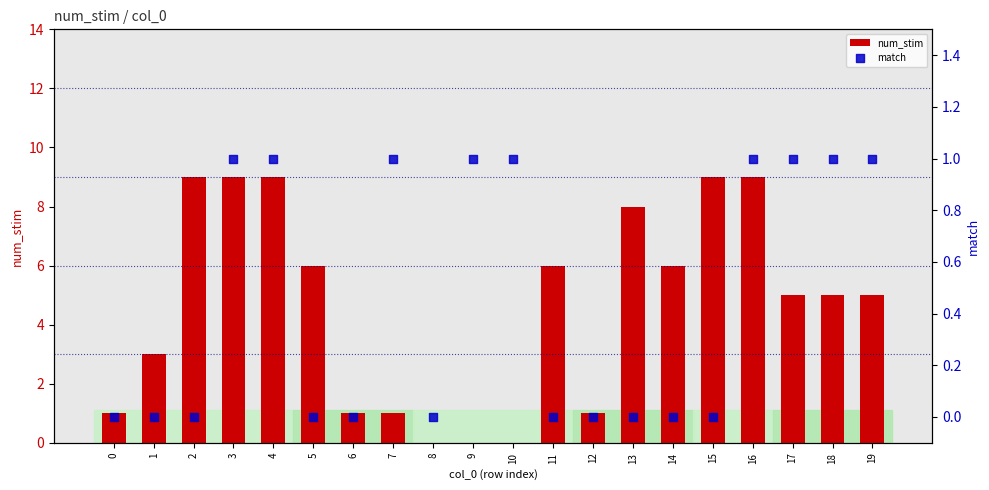

At how many categories does at least one series exceed 7?

6